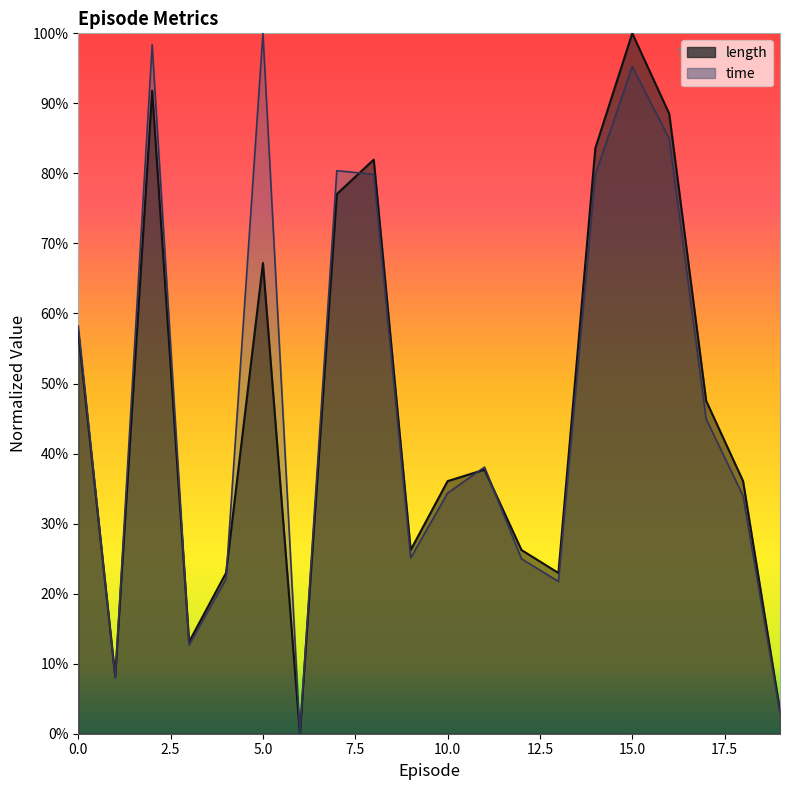

Between 4 and 13, which is larger?

4